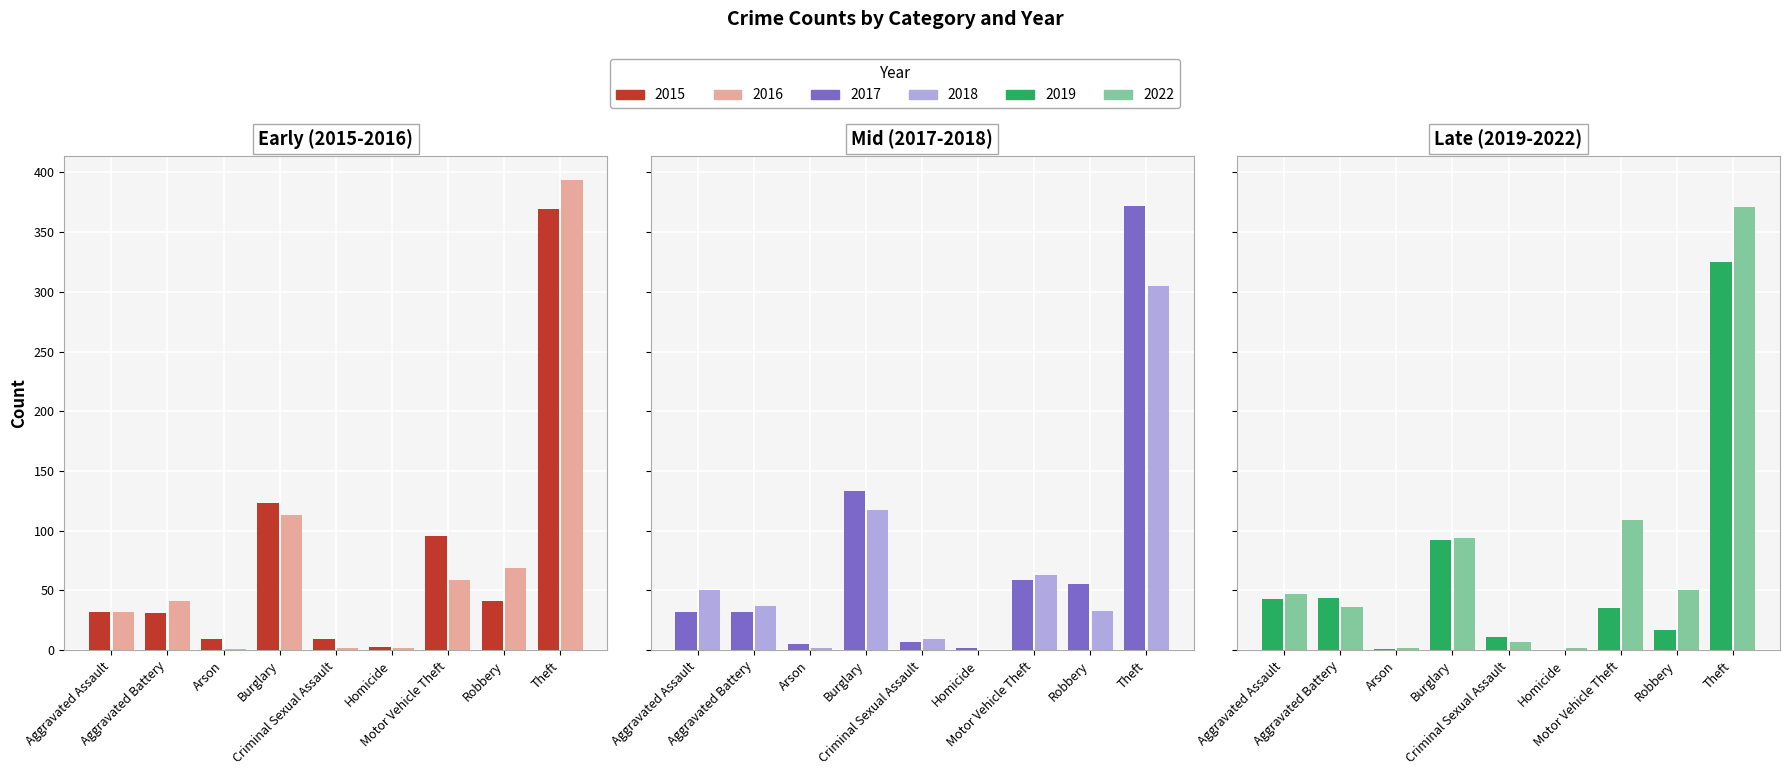

Reading right to left, transcribe all the data shown in this chart.

2015: Theft=369	Robbery=41	Motor Vehicle Theft=96	Homicide=3	Criminal Sexual Assault=9	Burglary=123	Arson=9	Aggravated Battery=31	Aggravated Assault=32
2016: Theft=394	Robbery=69	Motor Vehicle Theft=59	Homicide=2	Criminal Sexual Assault=2	Burglary=113	Arson=1	Aggravated Battery=41	Aggravated Assault=32
2017: Theft=372	Robbery=55	Motor Vehicle Theft=59	Homicide=2	Criminal Sexual Assault=7	Burglary=133	Arson=5	Aggravated Battery=32	Aggravated Assault=32
2018: Theft=305	Robbery=33	Motor Vehicle Theft=63	Homicide=0	Criminal Sexual Assault=9	Burglary=117	Arson=2	Aggravated Battery=37	Aggravated Assault=50
2019: Theft=325	Robbery=17	Motor Vehicle Theft=35	Homicide=0	Criminal Sexual Assault=11	Burglary=92	Arson=1	Aggravated Battery=44	Aggravated Assault=43
2022: Theft=371	Robbery=50	Motor Vehicle Theft=109	Homicide=2	Criminal Sexual Assault=7	Burglary=94	Arson=2	Aggravated Battery=36	Aggravated Assault=47